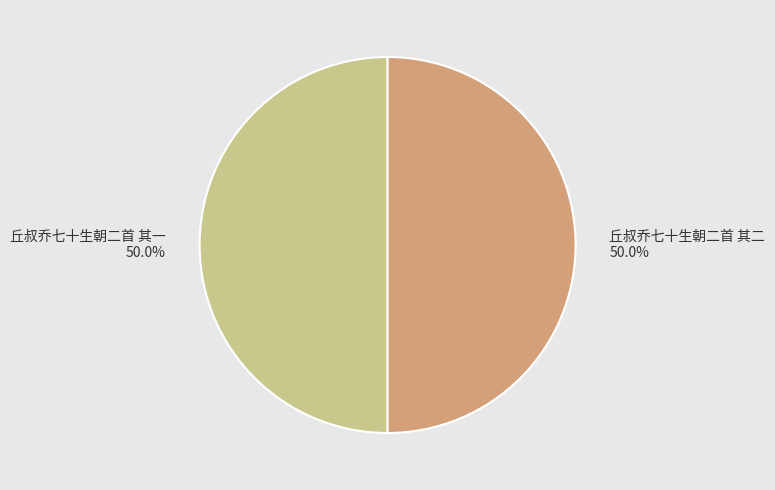

What is the ratio of the value at 丘叔乔七十生朝二首 其一 to the value at 丘叔乔七十生朝二首 其二?

1.0